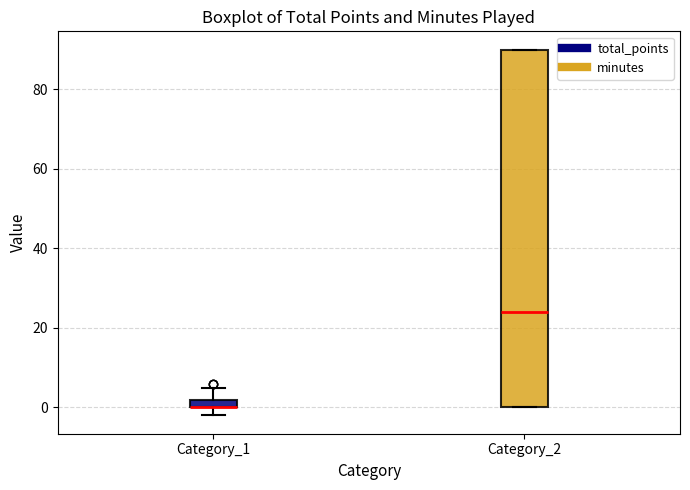

Comparing the boxes themselves (not the whiskers), which one is the tallest?

Category_2